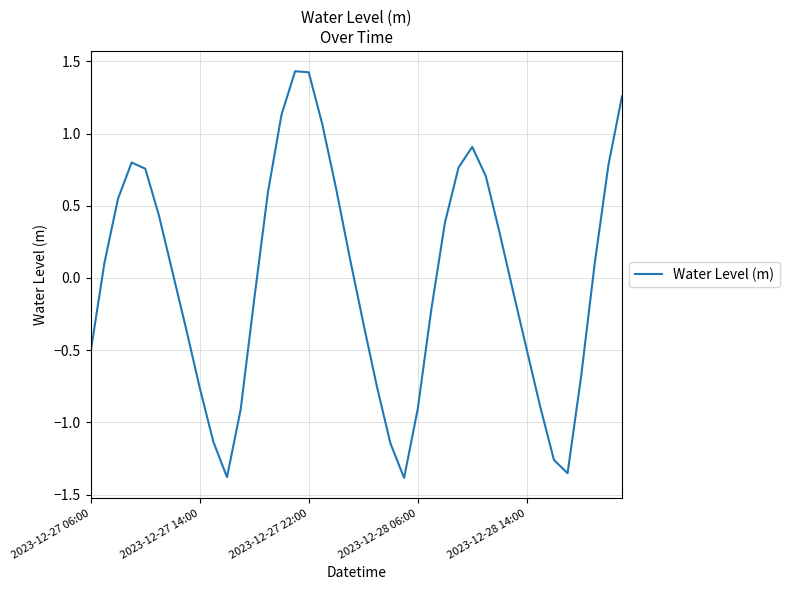

What is the difference between the maximum and minimum values?

2.8